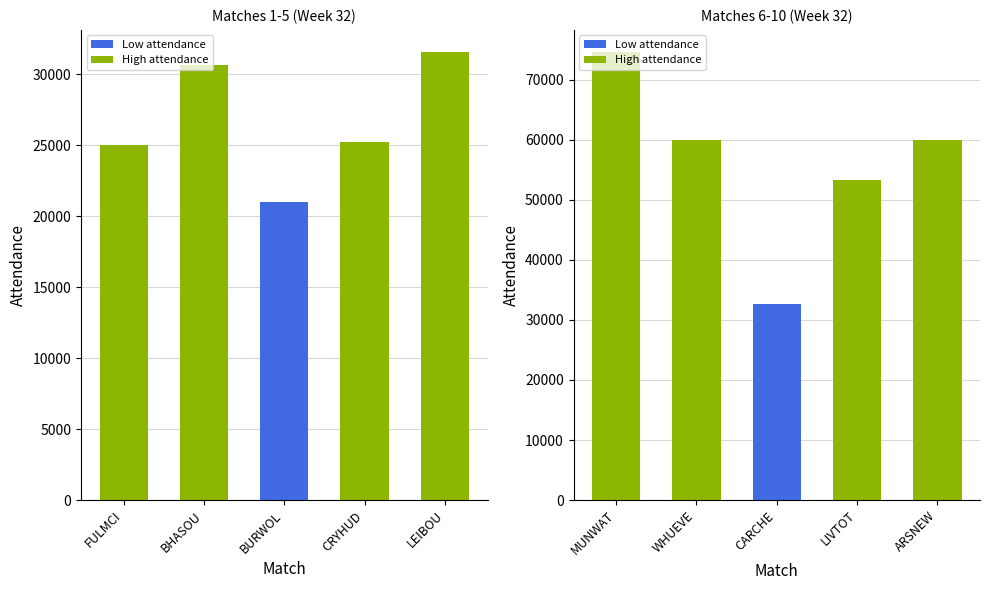

What is the value of the 6th bar from the left?

74543